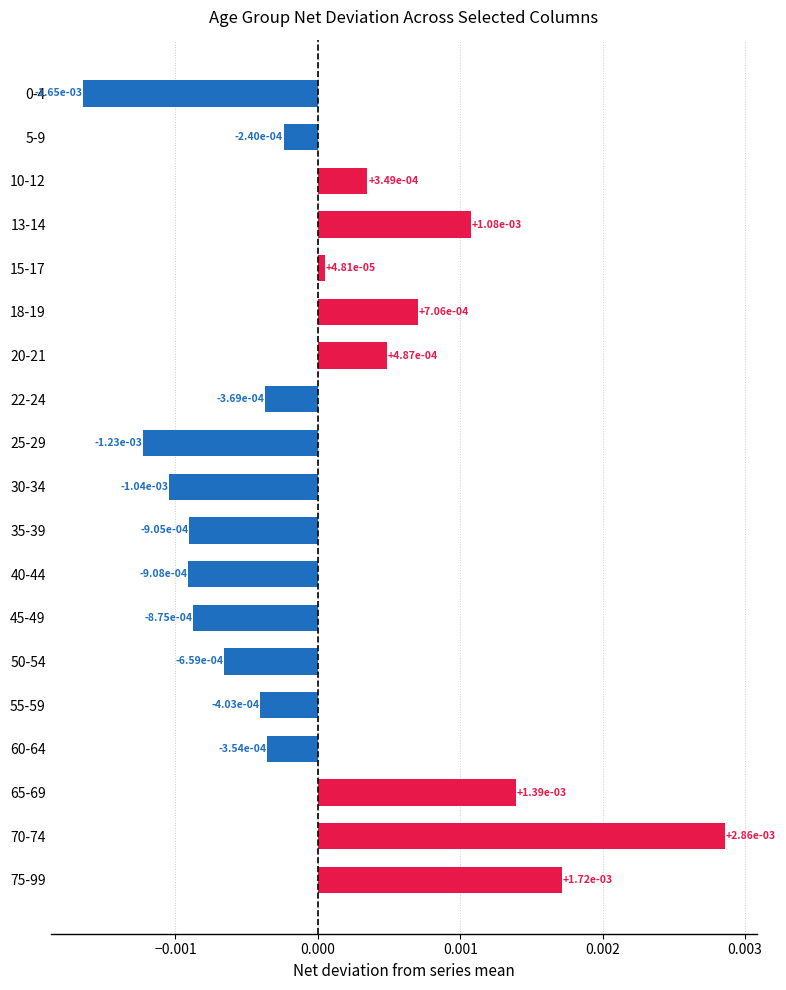

What is the label of the 9th bar from the bottom?

35-39